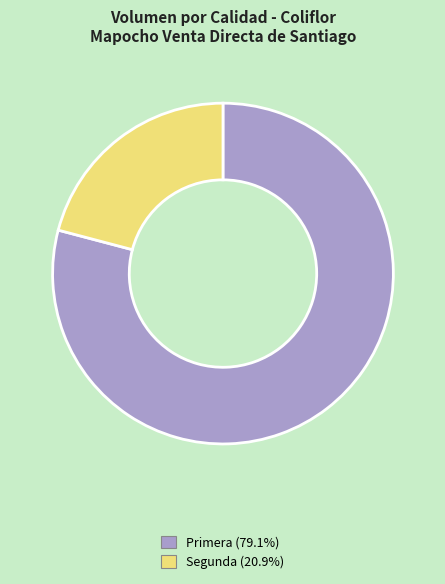

Rank the categories by value from highest to lowest.

Primera, Segunda